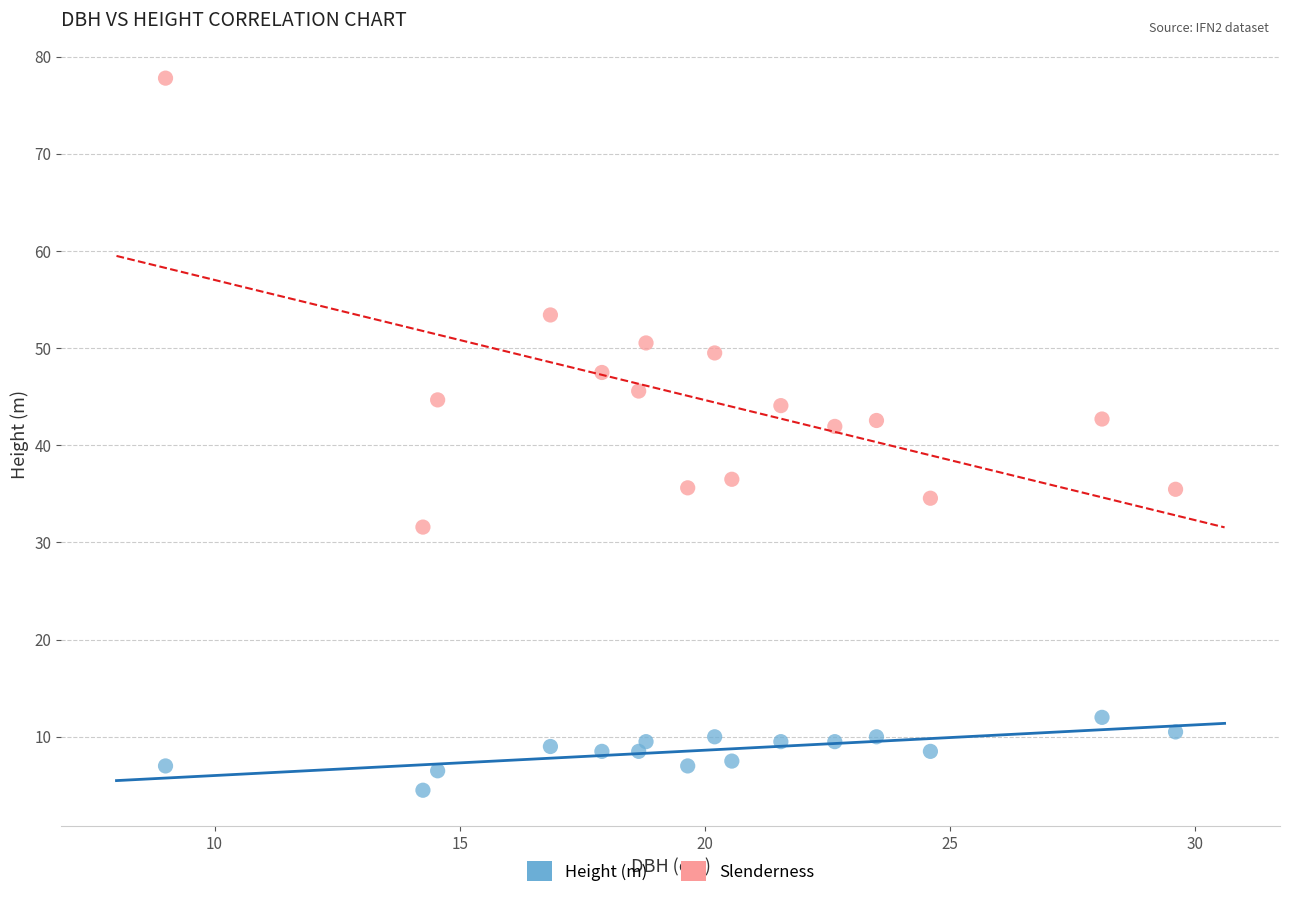

Which series has the largest Y range (max minus min)?

Slenderness